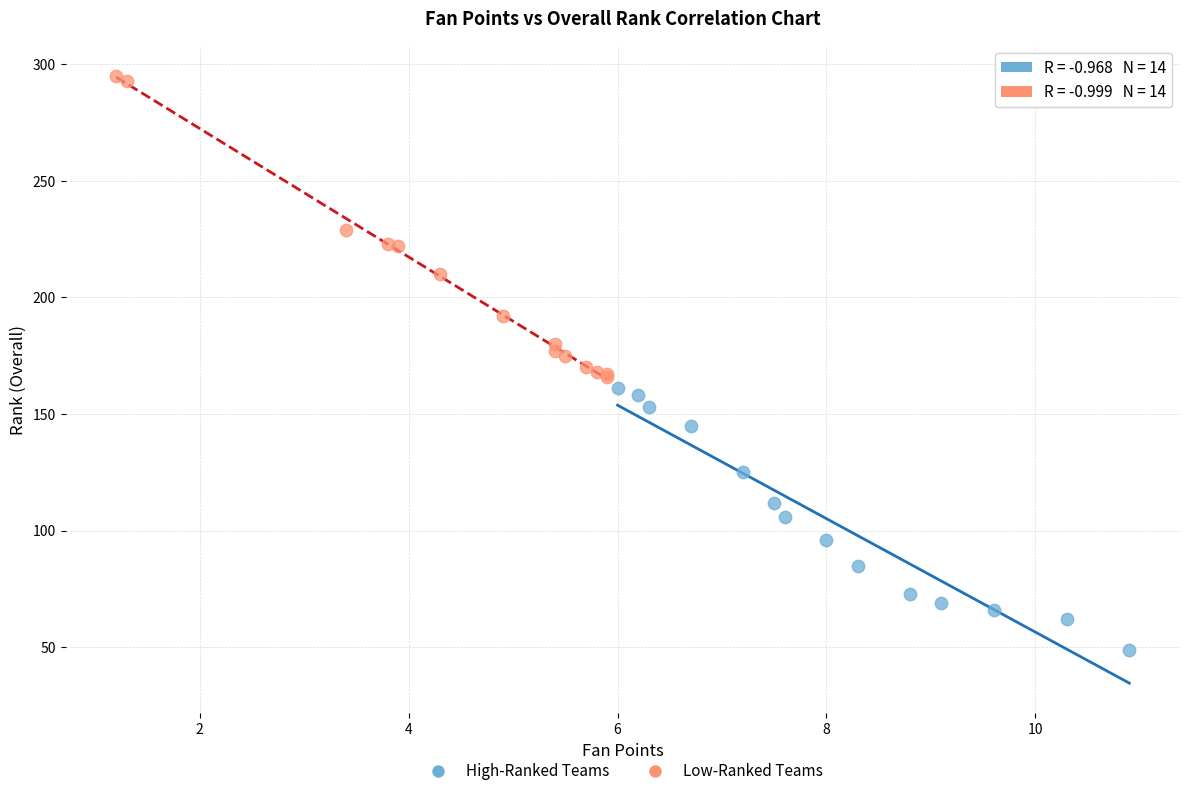

Which series contains the lowest Y value?

High-Ranked Teams